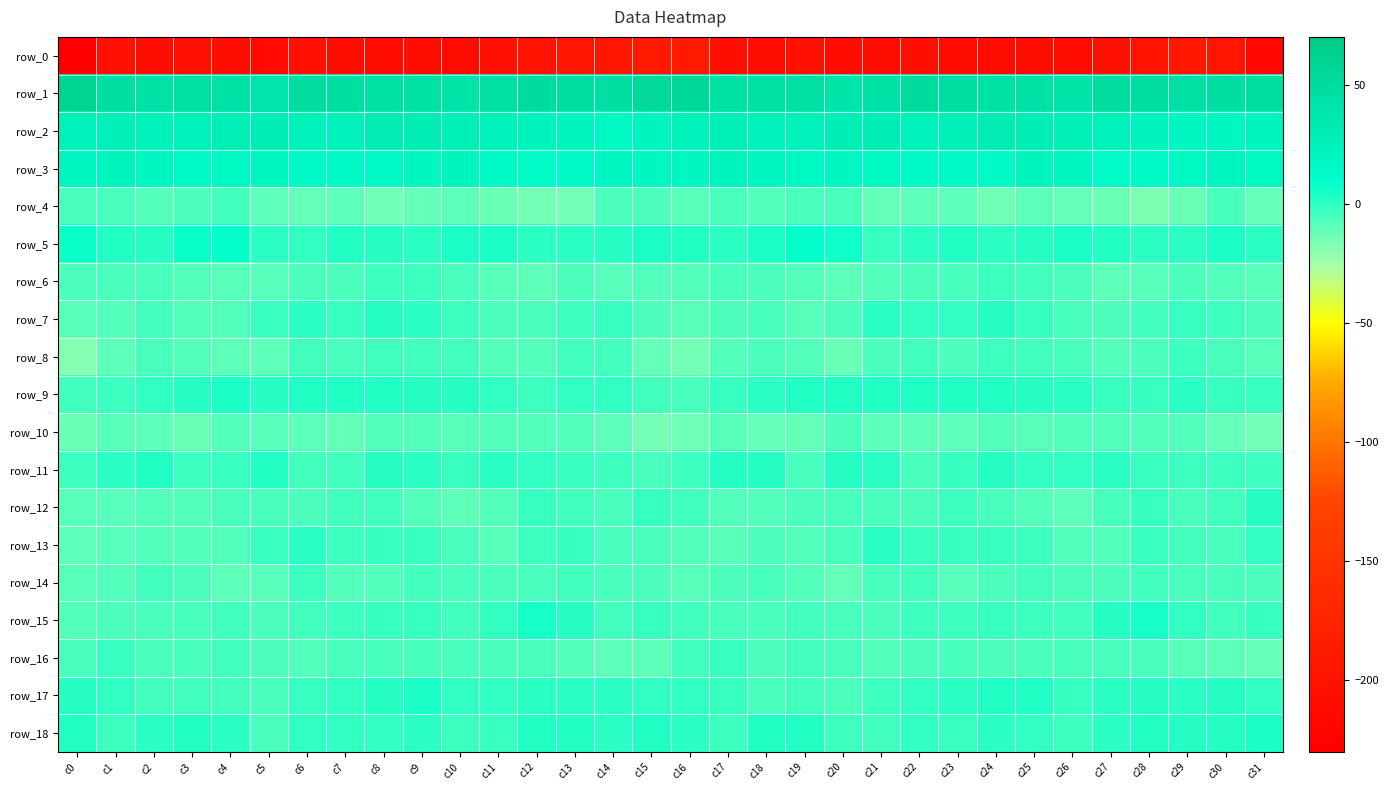

What is the sum of the row_9 values at c9 and c17?

-0.2